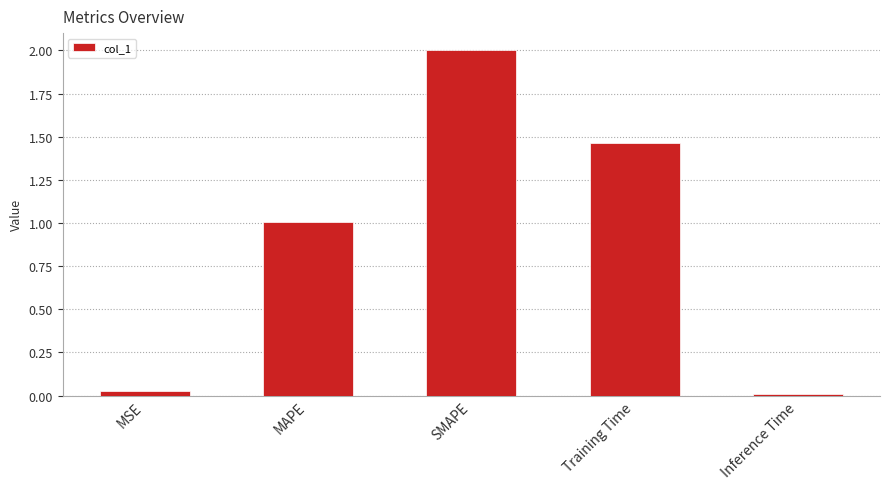

What is the change in value from SMAPE to Training Time?

-0.5